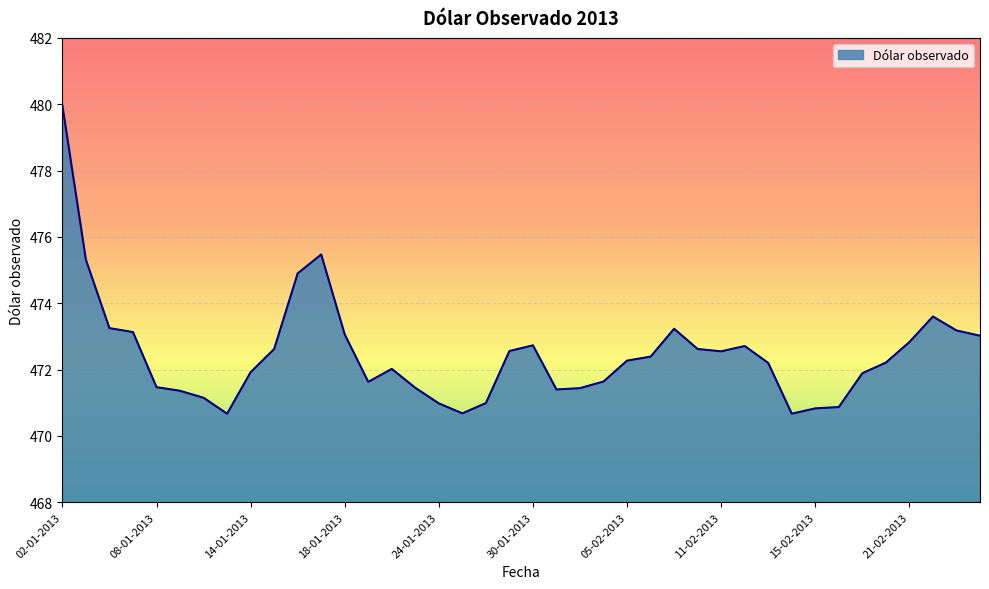

Count the number of categories in the chart.

40